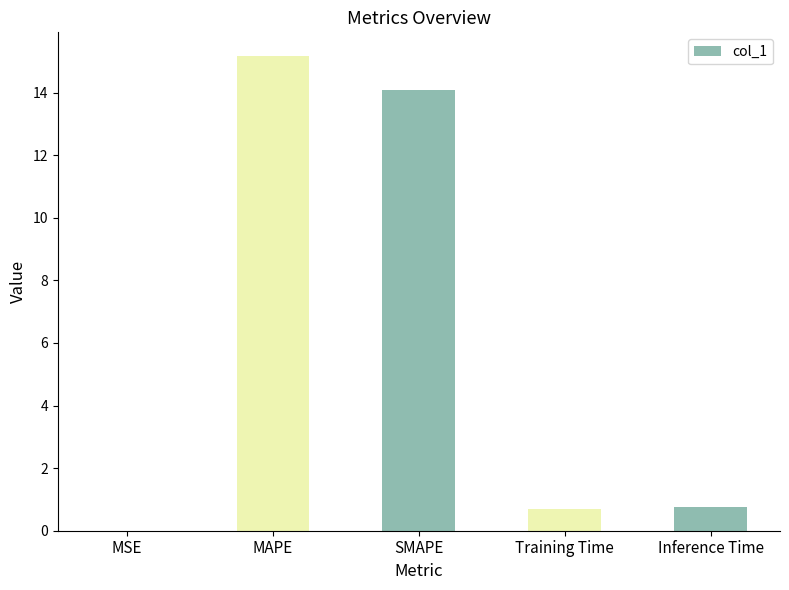

What is the sum of the values at Training Time and MAPE?

15.9